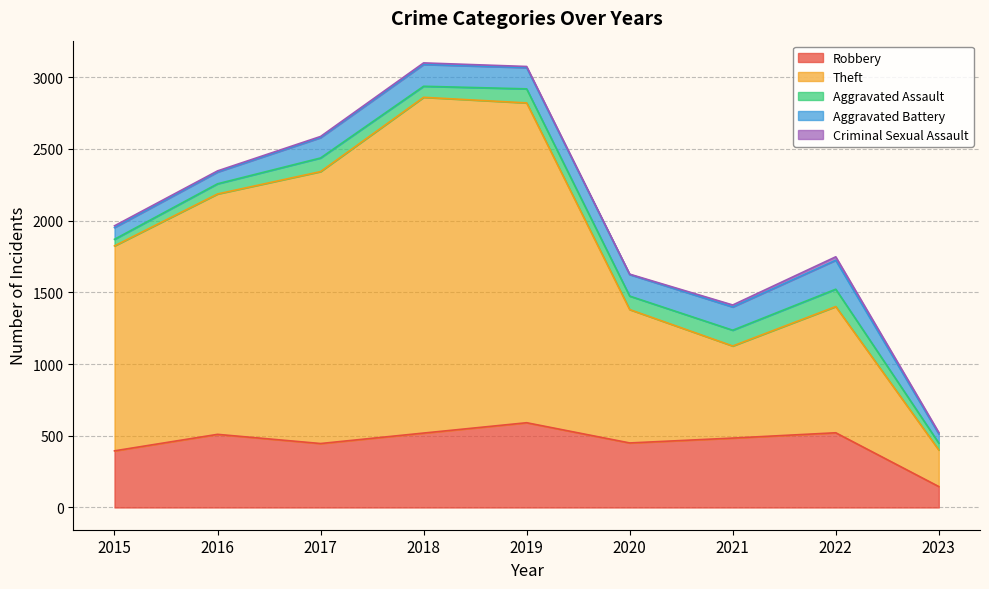

True or false: Criminal Sexual Assault and Aggravated Battery intersect in this chart.

False